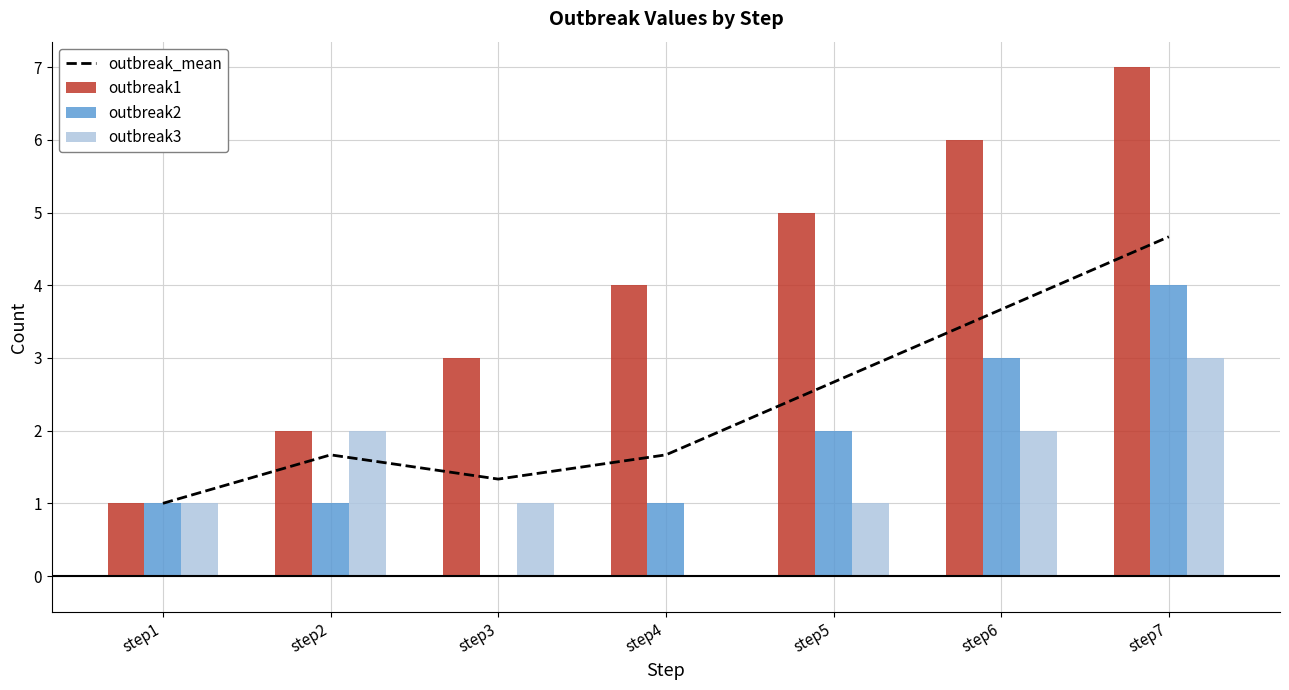

Reading left to right, extract all data points from this chart.

outbreak_mean: step1=1.0	step2=1.7	step3=1.3	step4=1.7	step5=2.7	step6=3.7	step7=4.7
outbreak1: step1=1.0	step2=2.0	step3=3.0	step4=4.0	step5=5.0	step6=6.0	step7=7.0
outbreak2: step1=1.0	step2=1.0	step3=0.0	step4=1.0	step5=2.0	step6=3.0	step7=4.0
outbreak3: step1=1.0	step2=2.0	step3=1.0	step4=0.0	step5=1.0	step6=2.0	step7=3.0